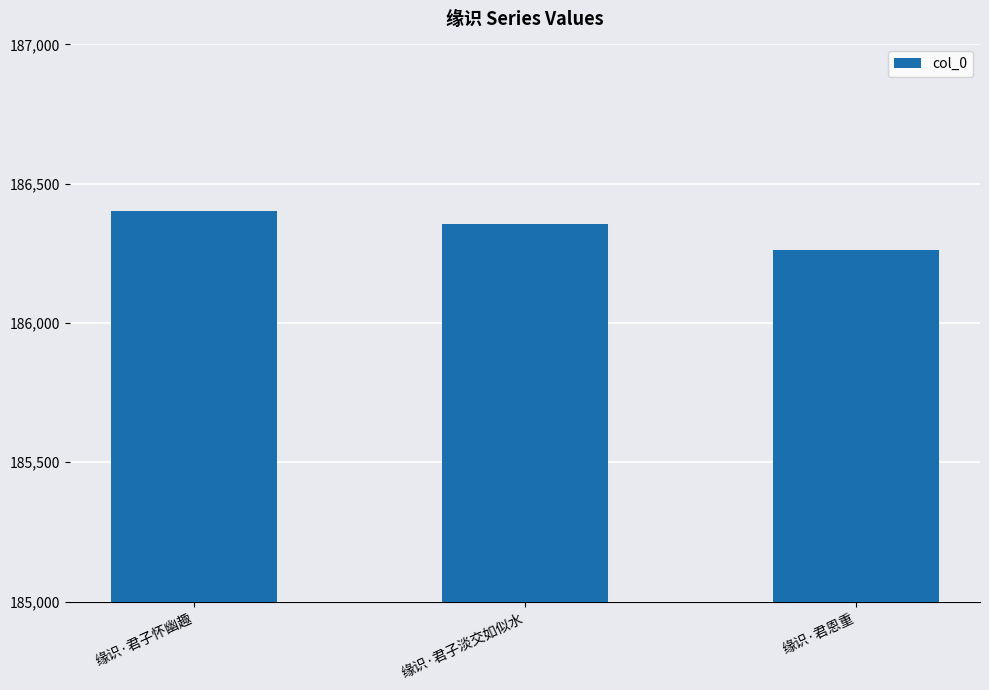

Reading left to right, list all the values displayed in this chart.

缘识·君子怀幽趣=186403	缘识·君子淡交如似水=186356	缘识·君恩重=186262